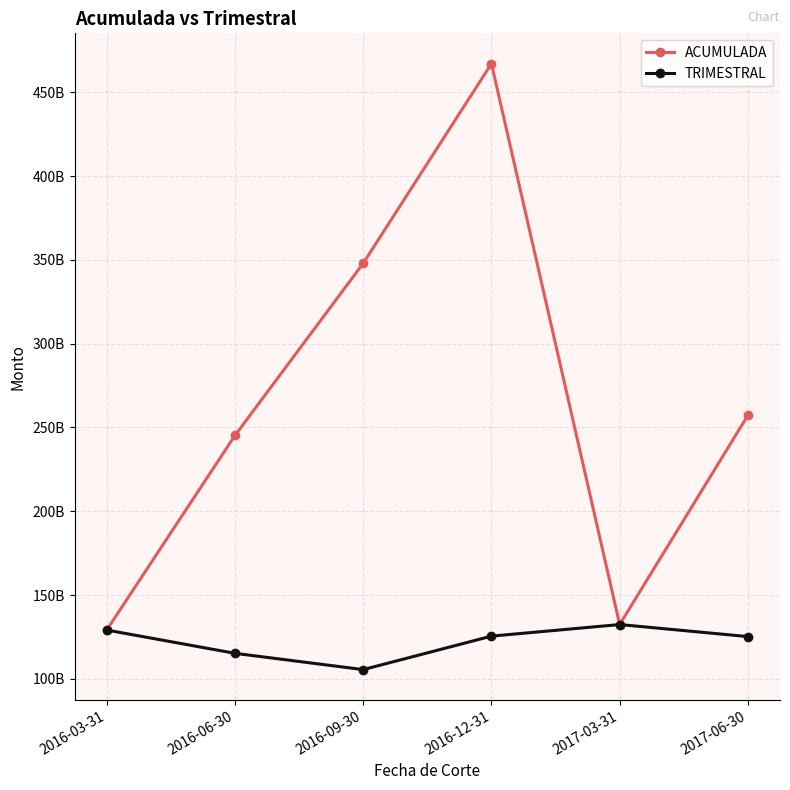

Is this an area chart (filled region under the line)?

No